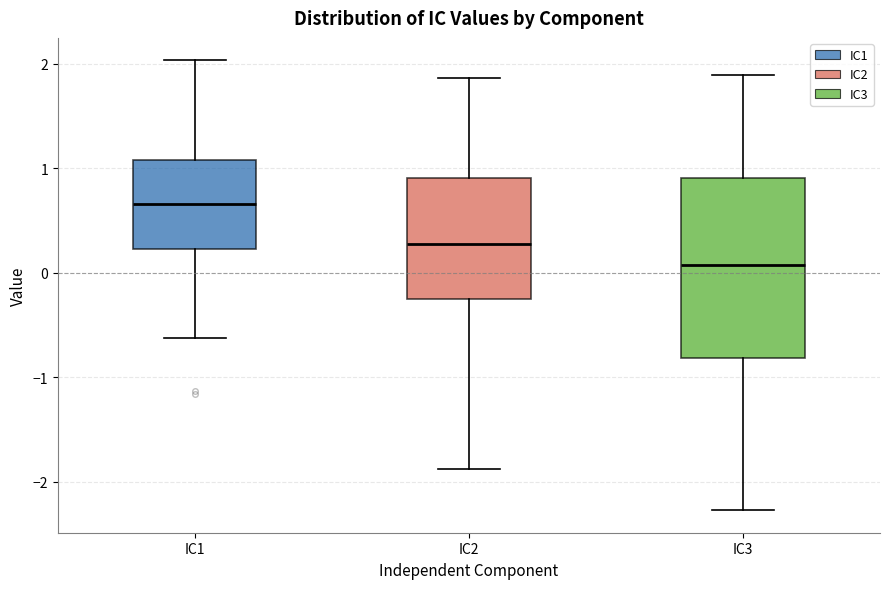

Which box has the highest median line?

IC1